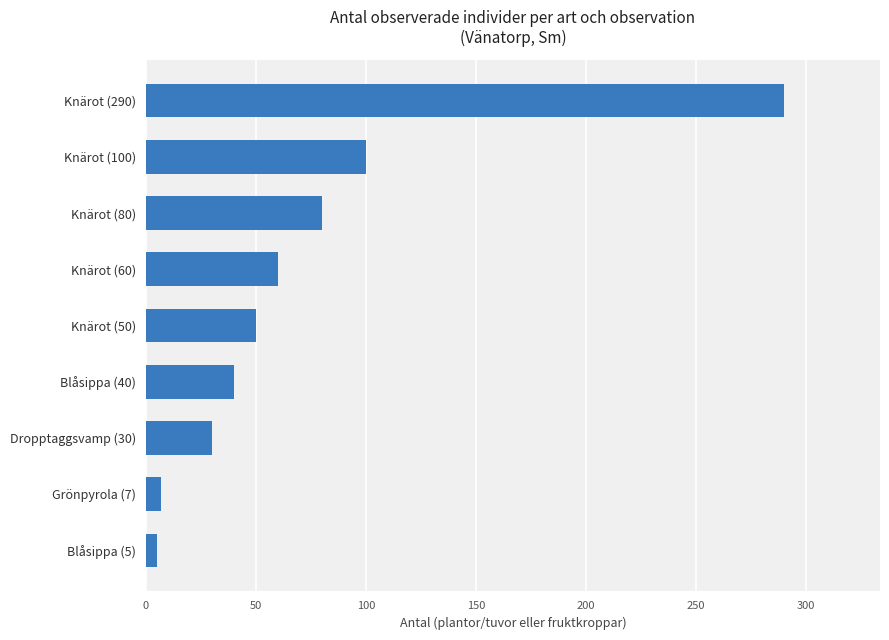

True or false: the data shows 67 at Blåsippa (40).

False